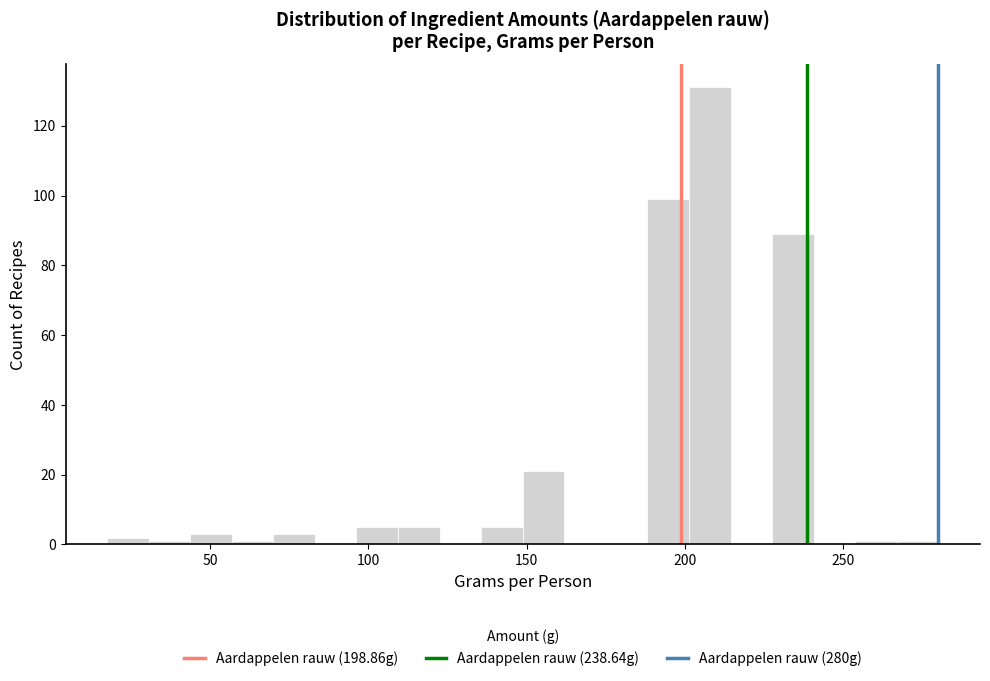

Around what value on the x-axis is the tallest bar? Give the approximate position of its centre, as read against the axis.

210